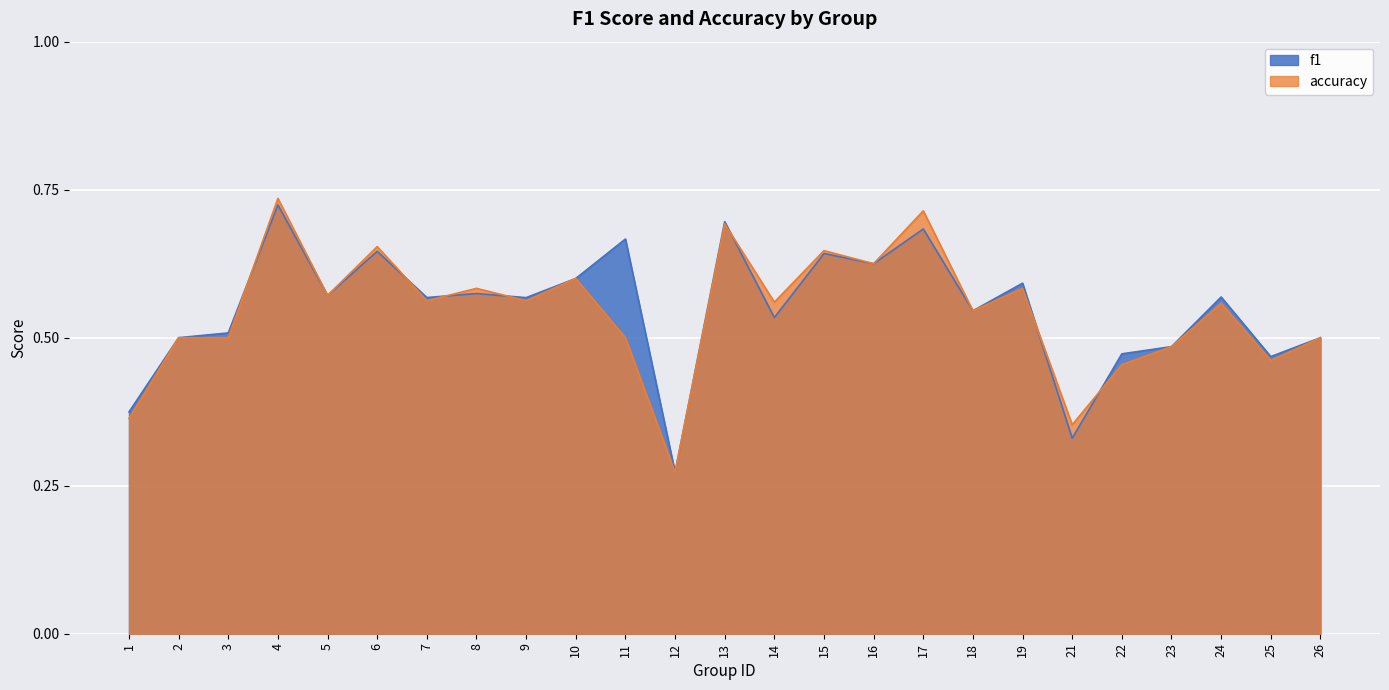

How many interior local peaks does the accuracy series have?

9